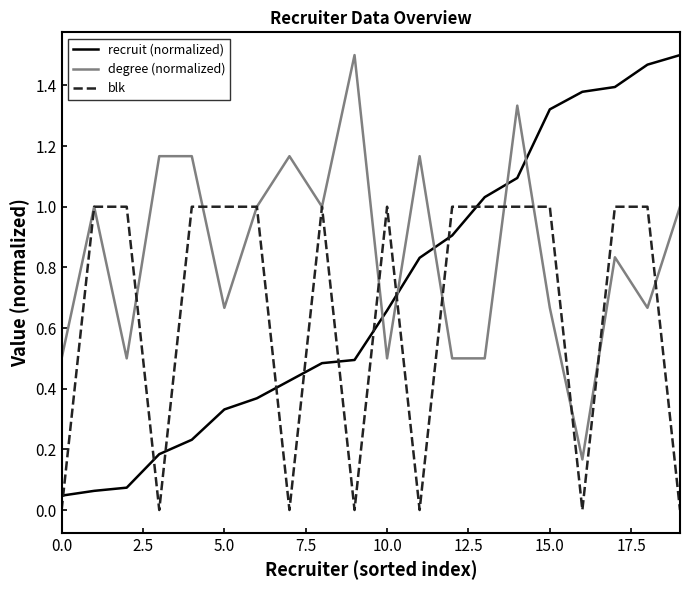

True or false: recruit (normalized) and blk cross at least once.

True